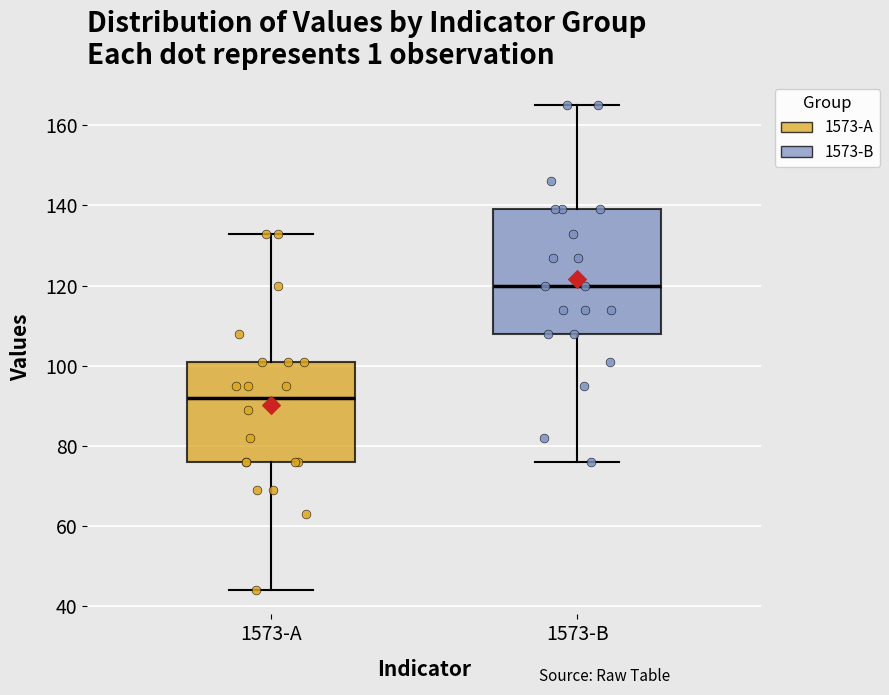

Reading left to right, read every box against the y-axis: the position of its median line, the range the box covers, and the ends of its whiskers. The values are not printed on the chart, so give them approximately, as read against the axis.

1573-A: median 92, box 76 to 102, whiskers 44 to 134
1573-B: median 120, box 108 to 140, whiskers 76 to 166